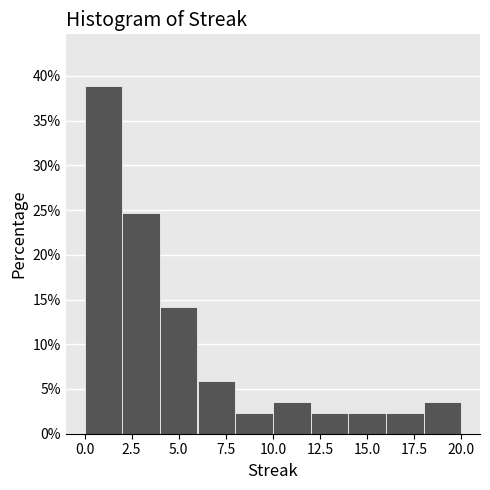

Which range on the x-axis has the tallest bar?

0 to 2